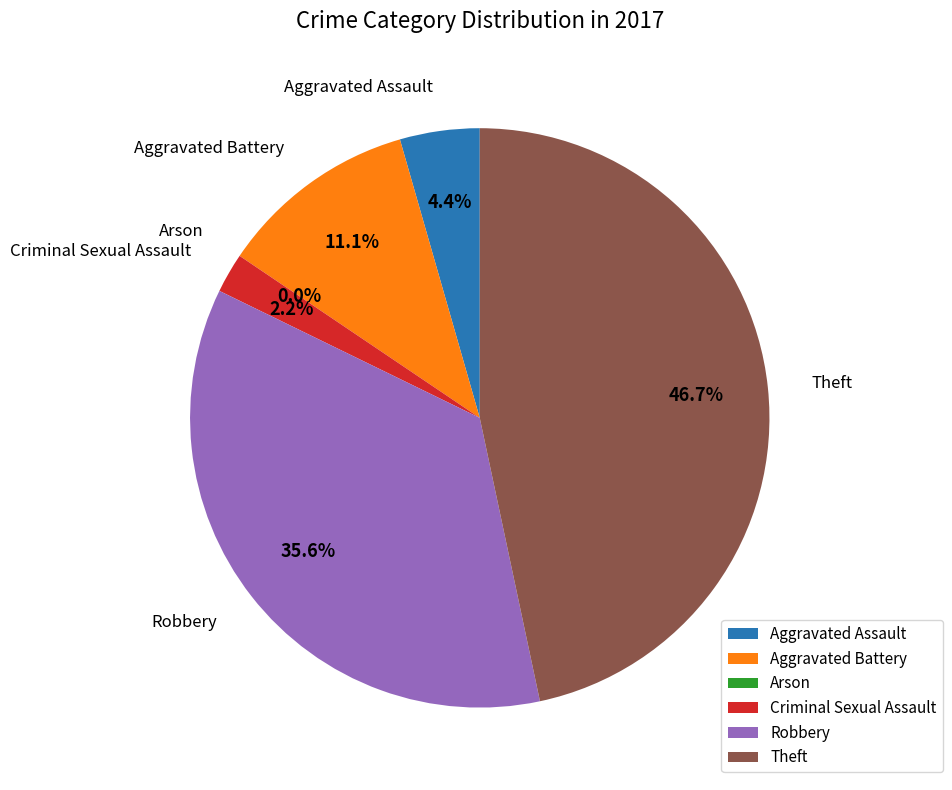

To the nearest percent, what is the combined percentage of Aggravated Battery and Arson?

11%